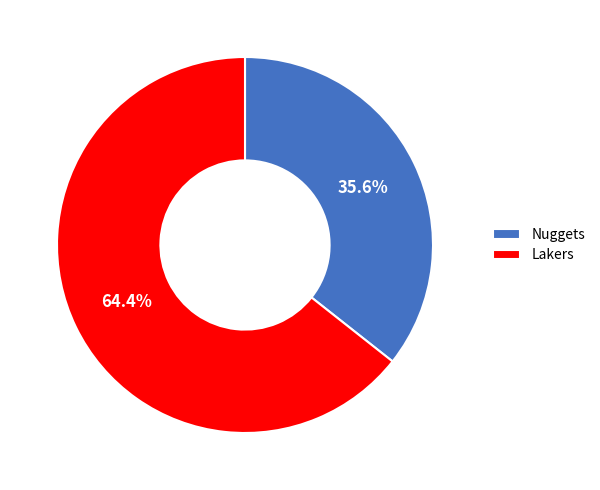

Is there a majority slice in this chart?

Yes